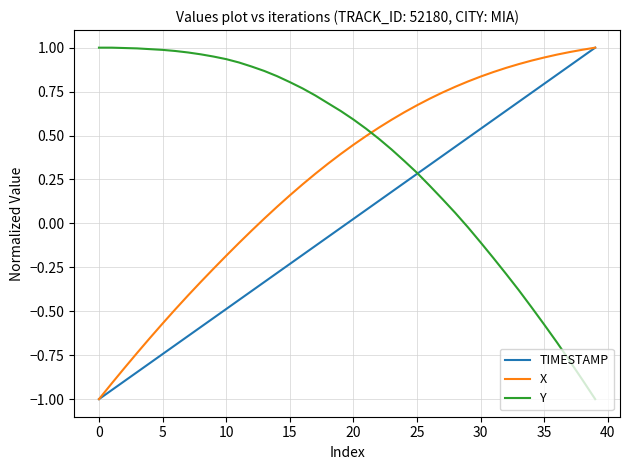

What is the lowest value of the TIMESTAMP series?

-1.0